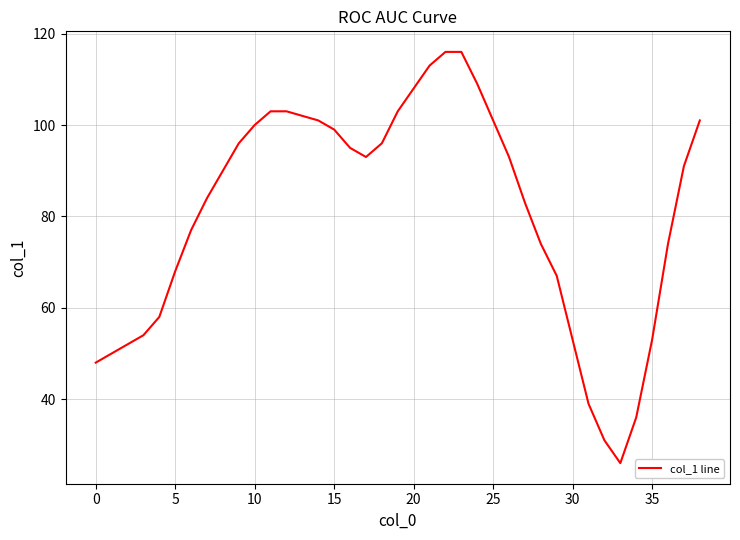

What is the minimum value shown in the chart?

26